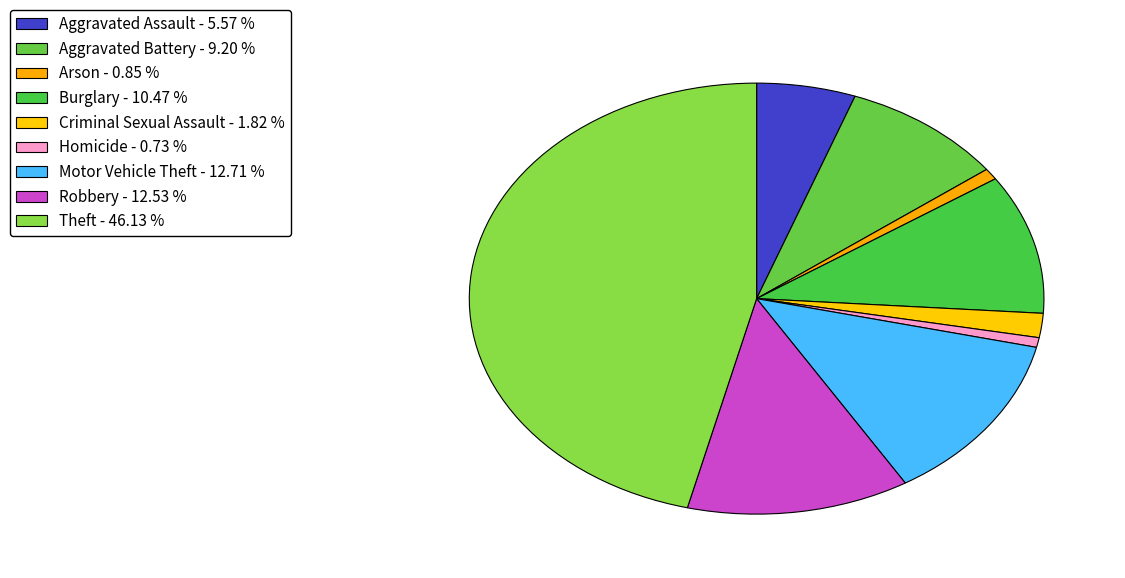

How many slices are in this pie chart?

9